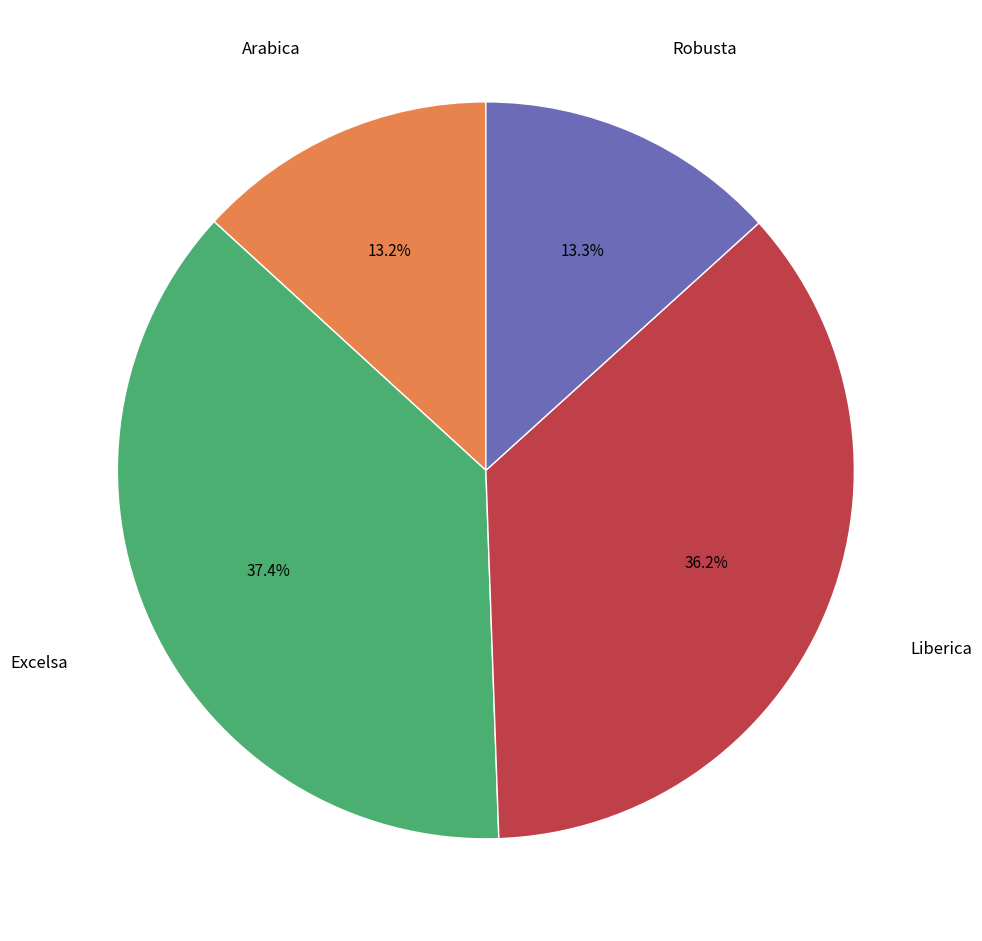

Is there a majority slice in this chart?

No